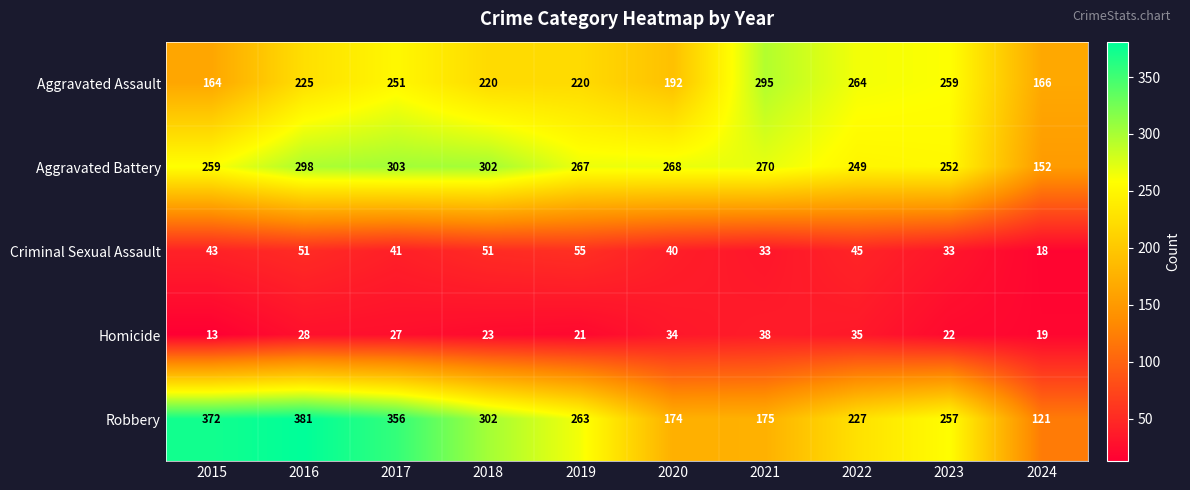

At which label does Robbery reach its minimum?

2024